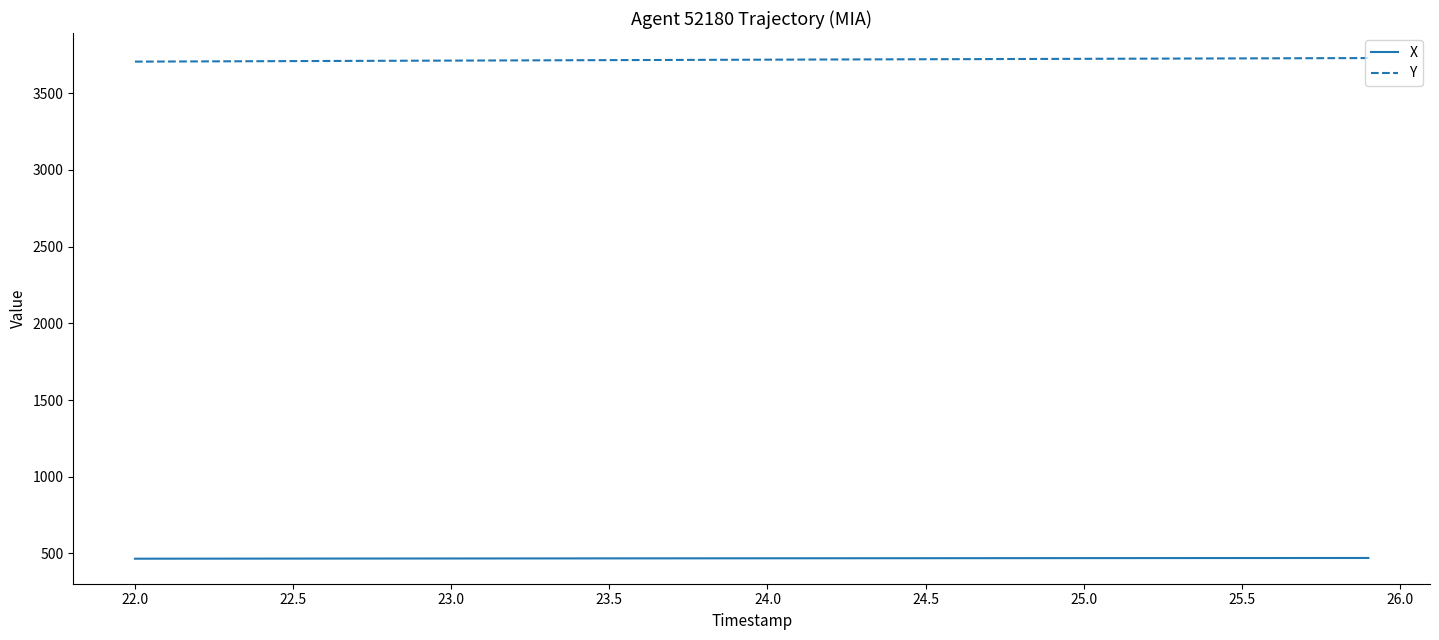

What is the minimum value for Y?

3706.0